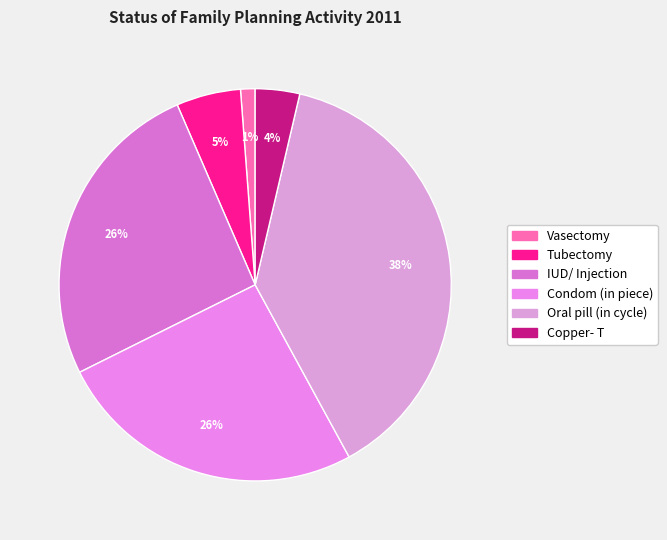

How many slices are in this pie chart?

6